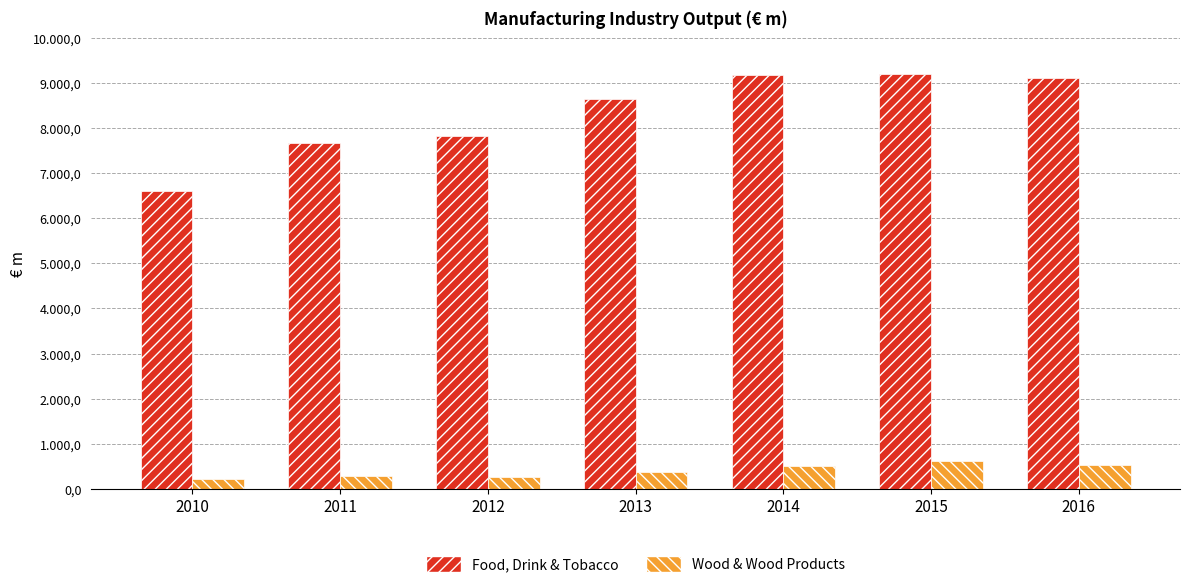

Is the value of Food, Drink & Tobacco at 2012 greater than the value of Wood & Wood Products at 2014?

Yes